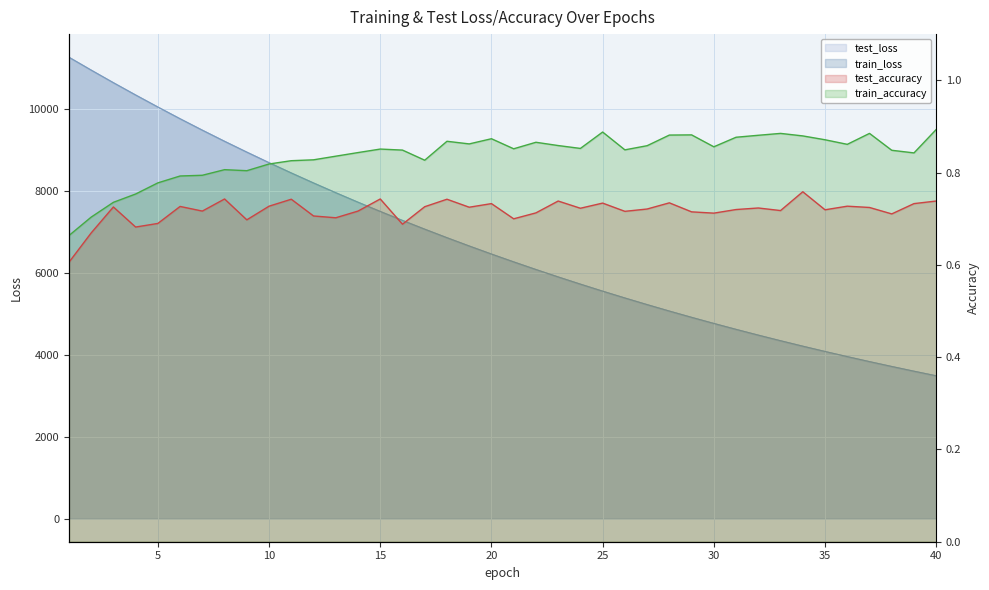

What is the total value across all series at 25?

11120.6